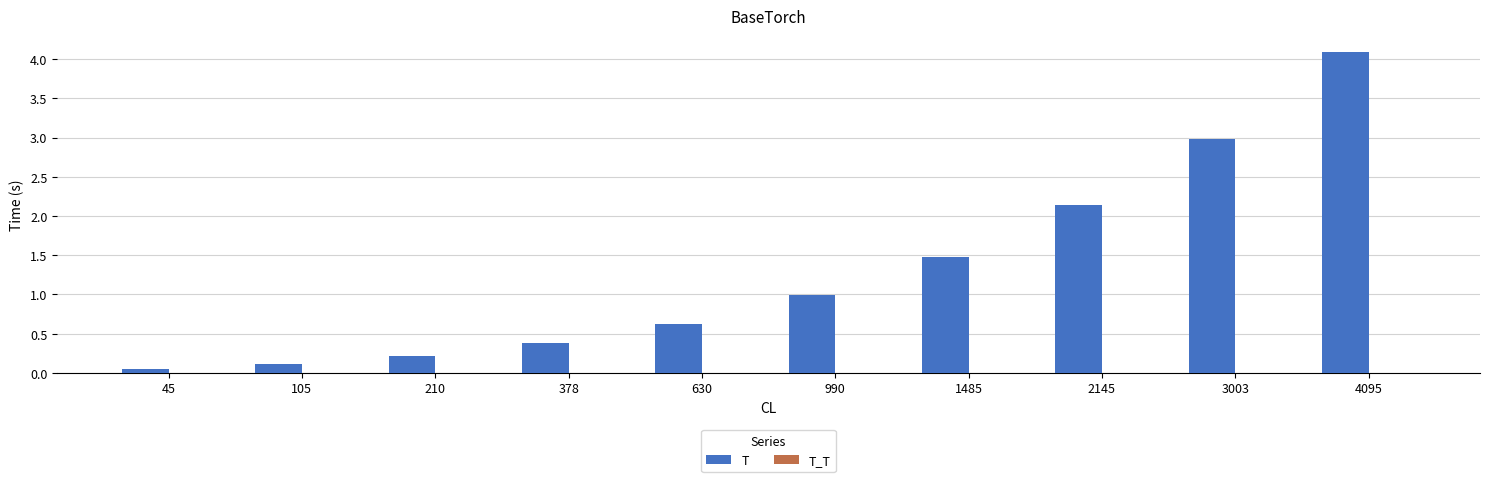

Which series changed the most between 105 and 4095?

T